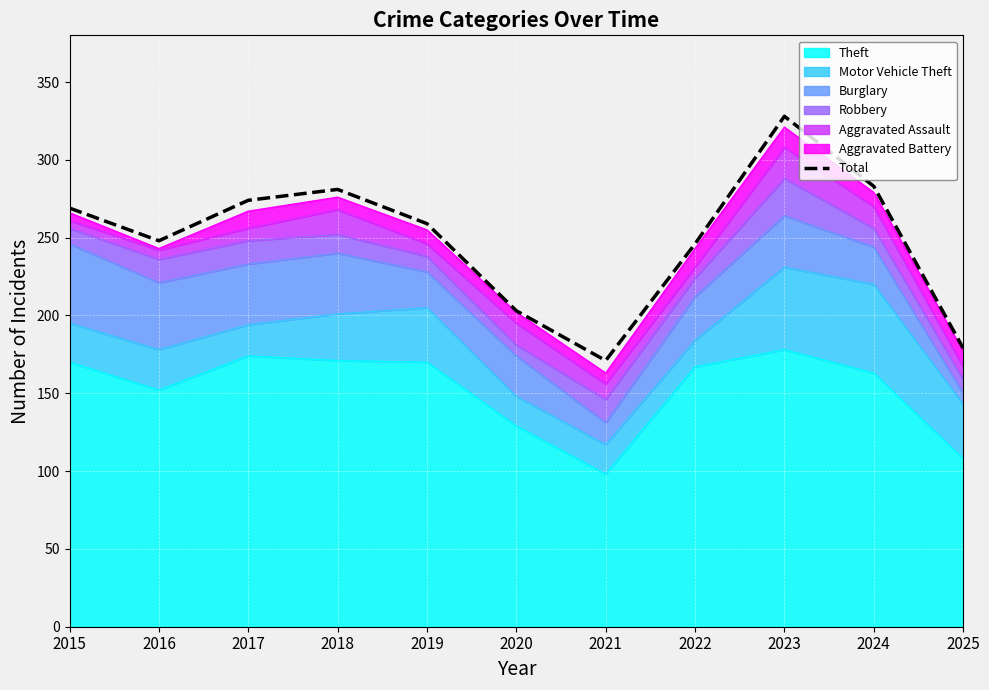

What is the sum of all values?

2741